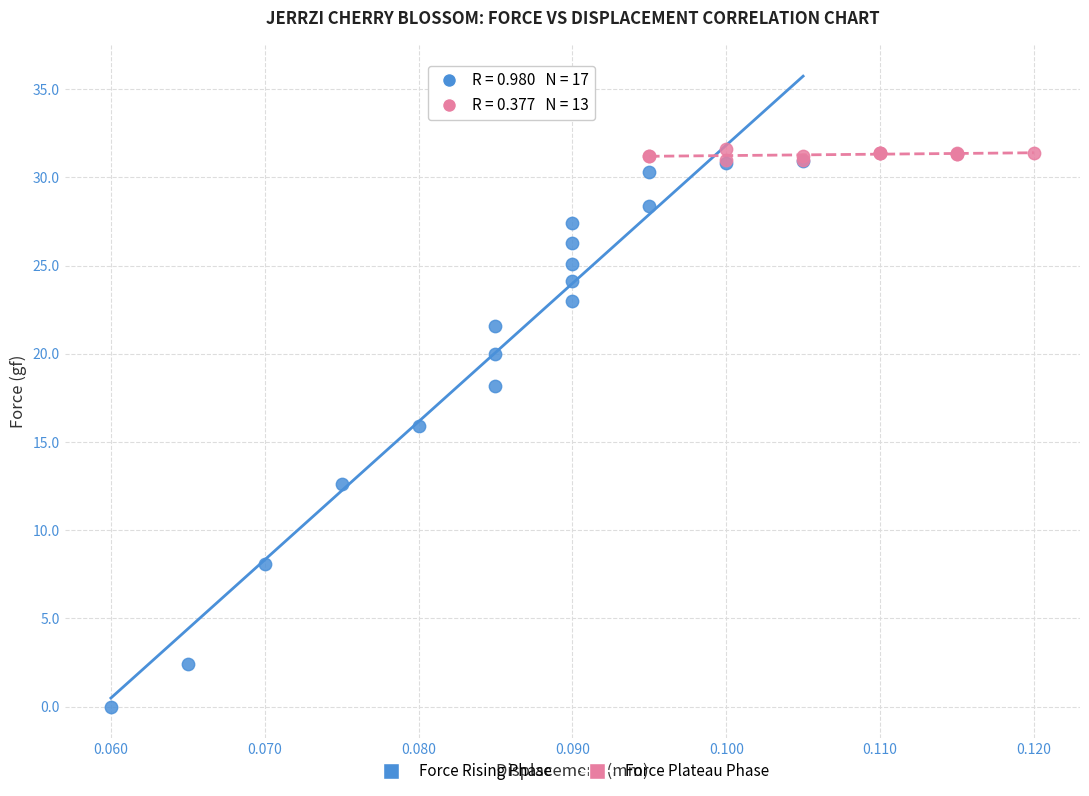

Which series contains the lowest Y value?

Force Rising Phase